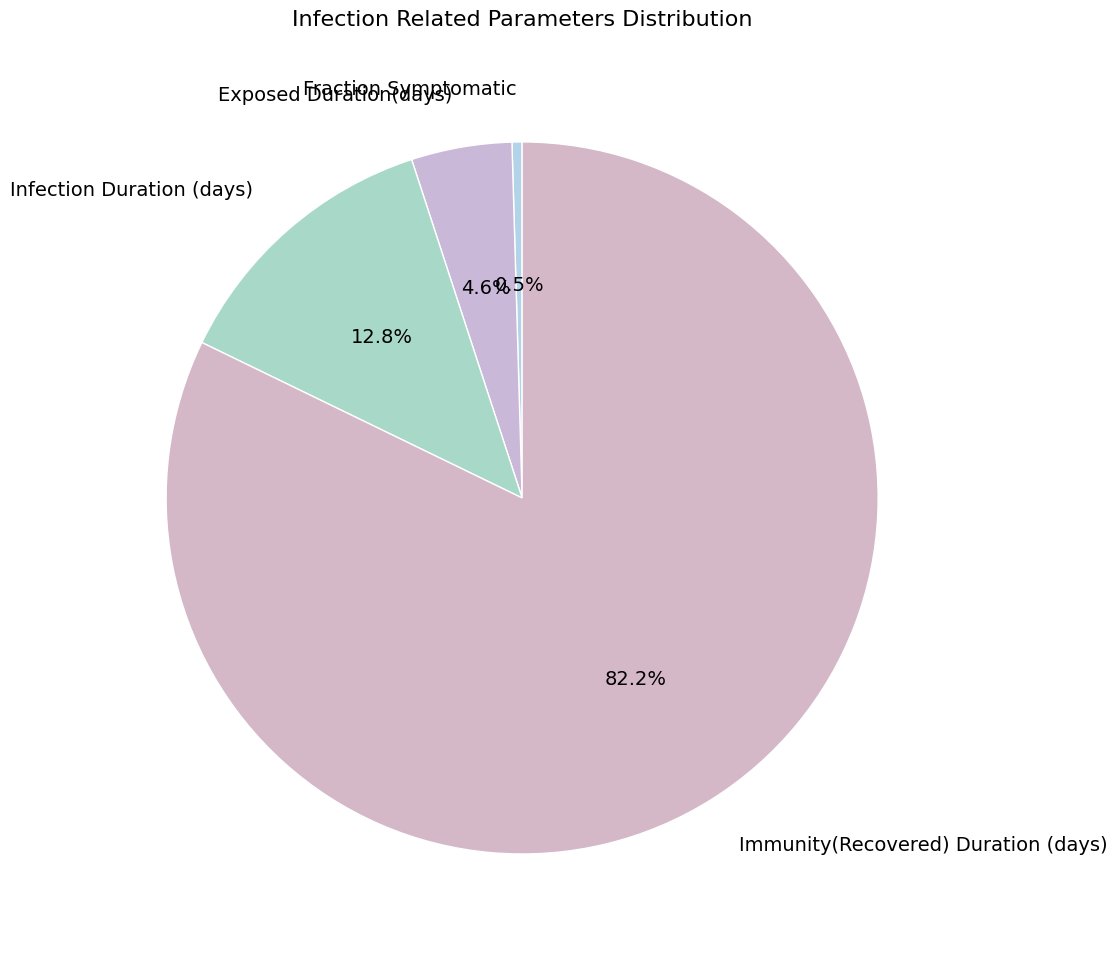

Do Immunity(Recovered) Duration (days) and Exposed Duration(days) together represent more than half of the pie?

Yes